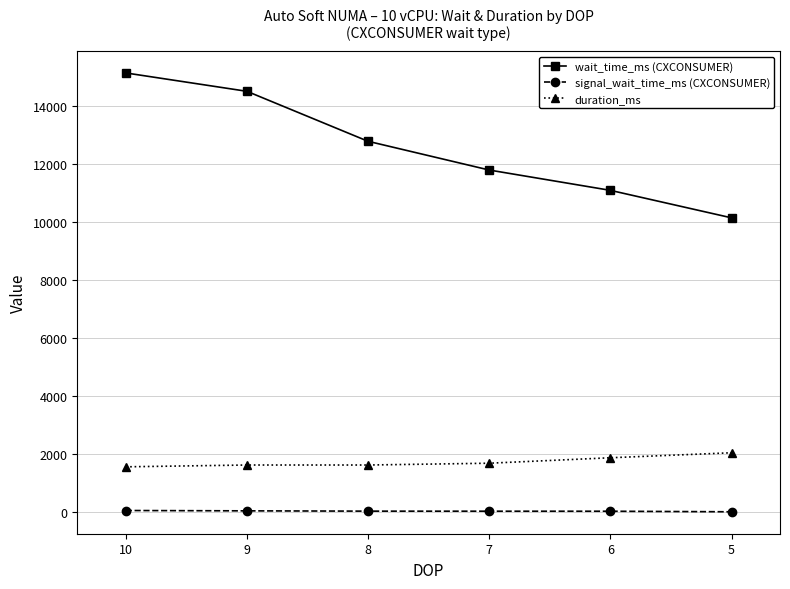

At which label does duration_ms first exceed 1687?

6